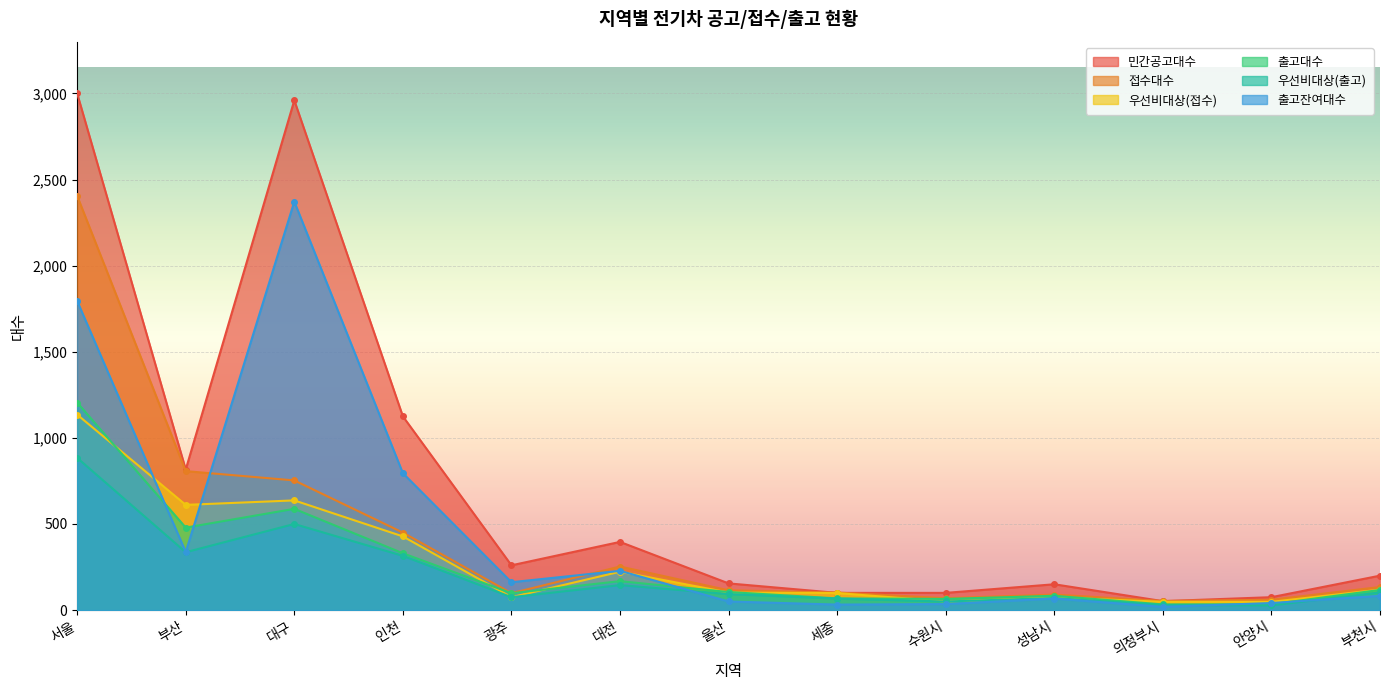

Which category has the highest value in the 출고잔여대수 series?

대구